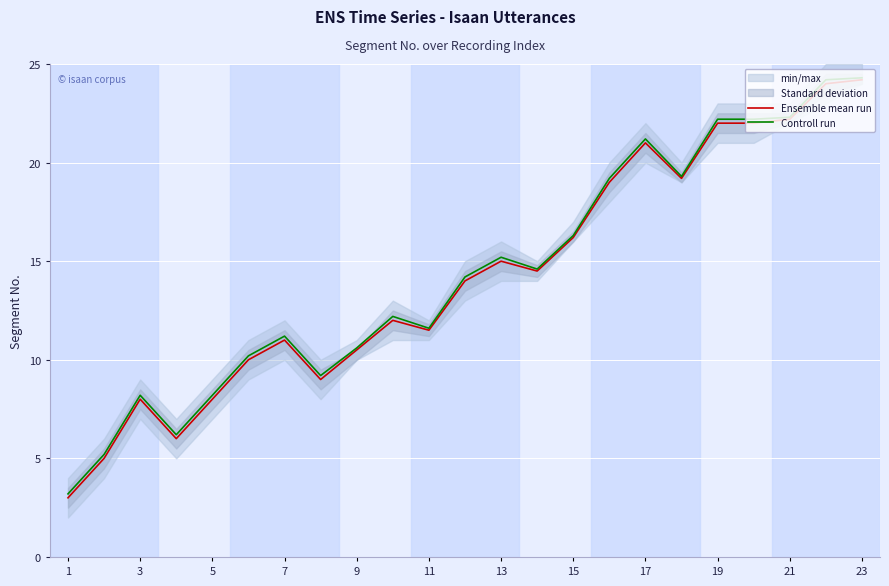

What are all the series names shown in the legend?

Ensemble mean run, Controll run